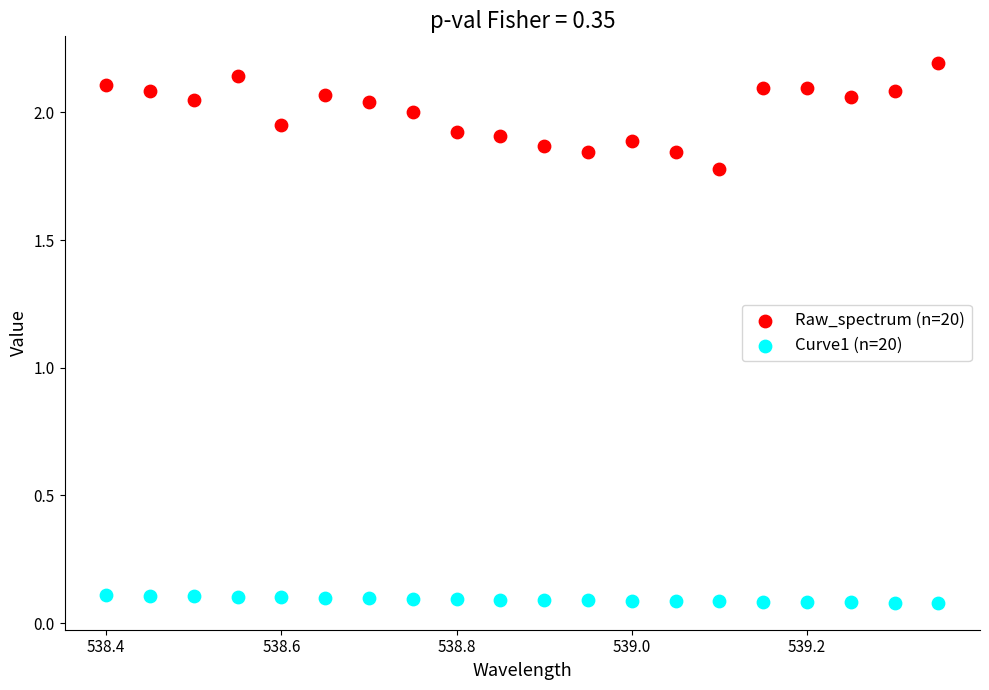

Across all data points, what is the range of X values (max minus min)?

1.0